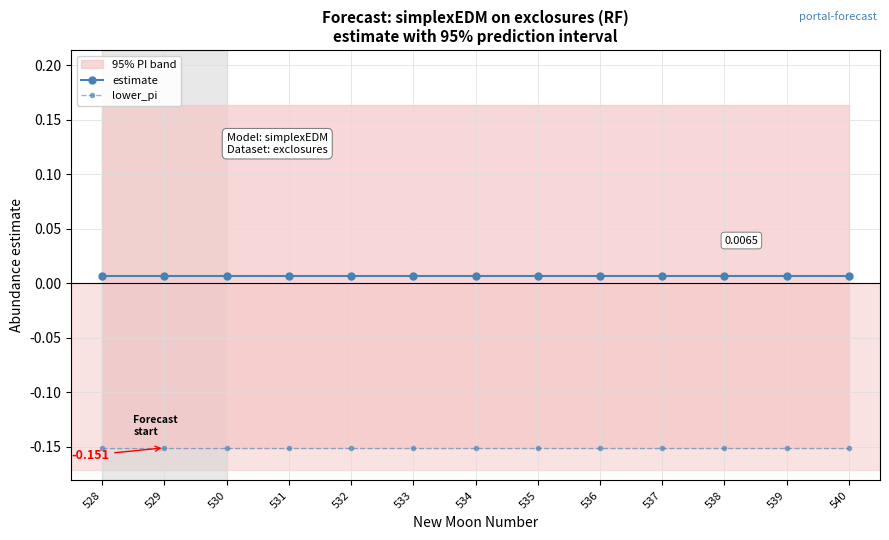

At which category is the sum across all series the highest?

528